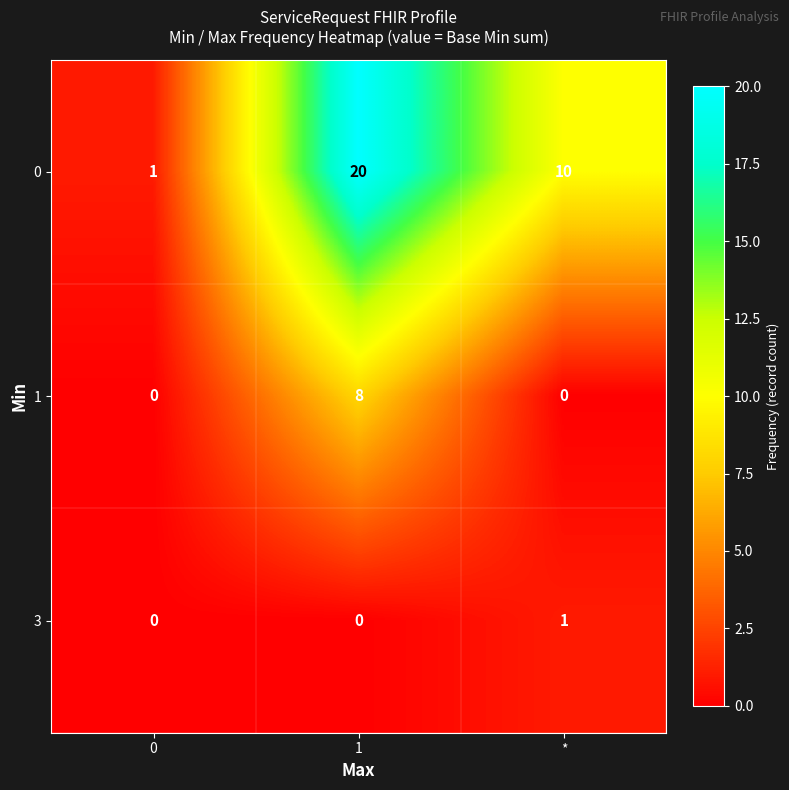

How many distinct data groups are displayed?

3